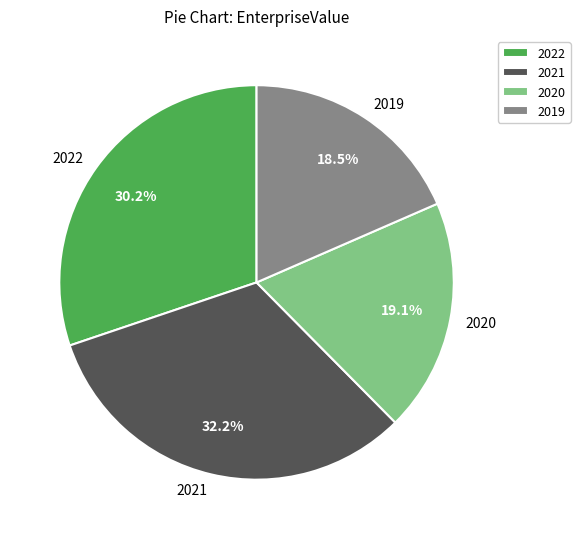

Which has a higher value, 2022 or 2021?

2021